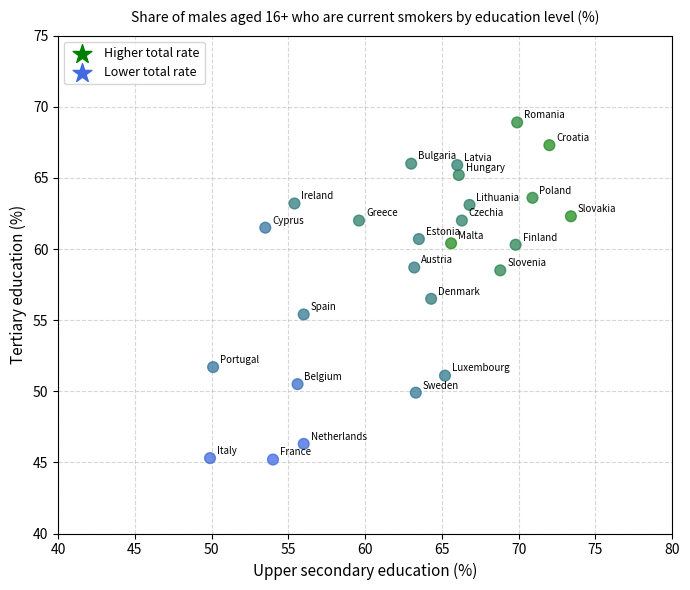

What Y value in the scatter plot is closest to 57?

56.5